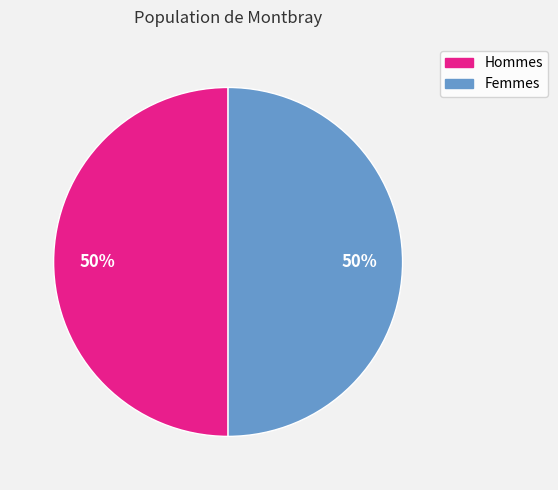

Do Hommes and Femmes together represent more than half of the pie?

Yes